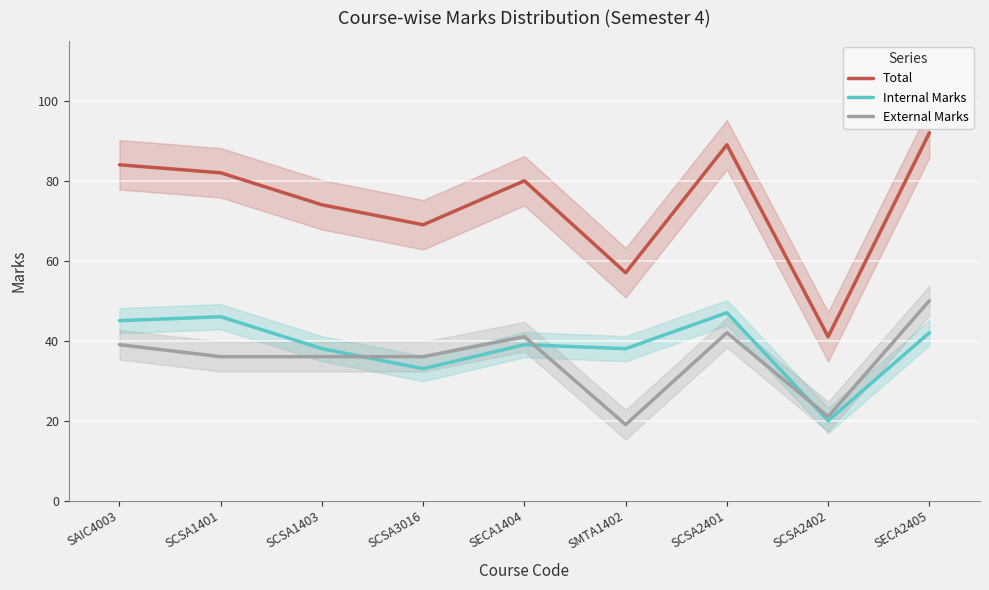

Is it true that Total equals 89 at SCSA2401?

True